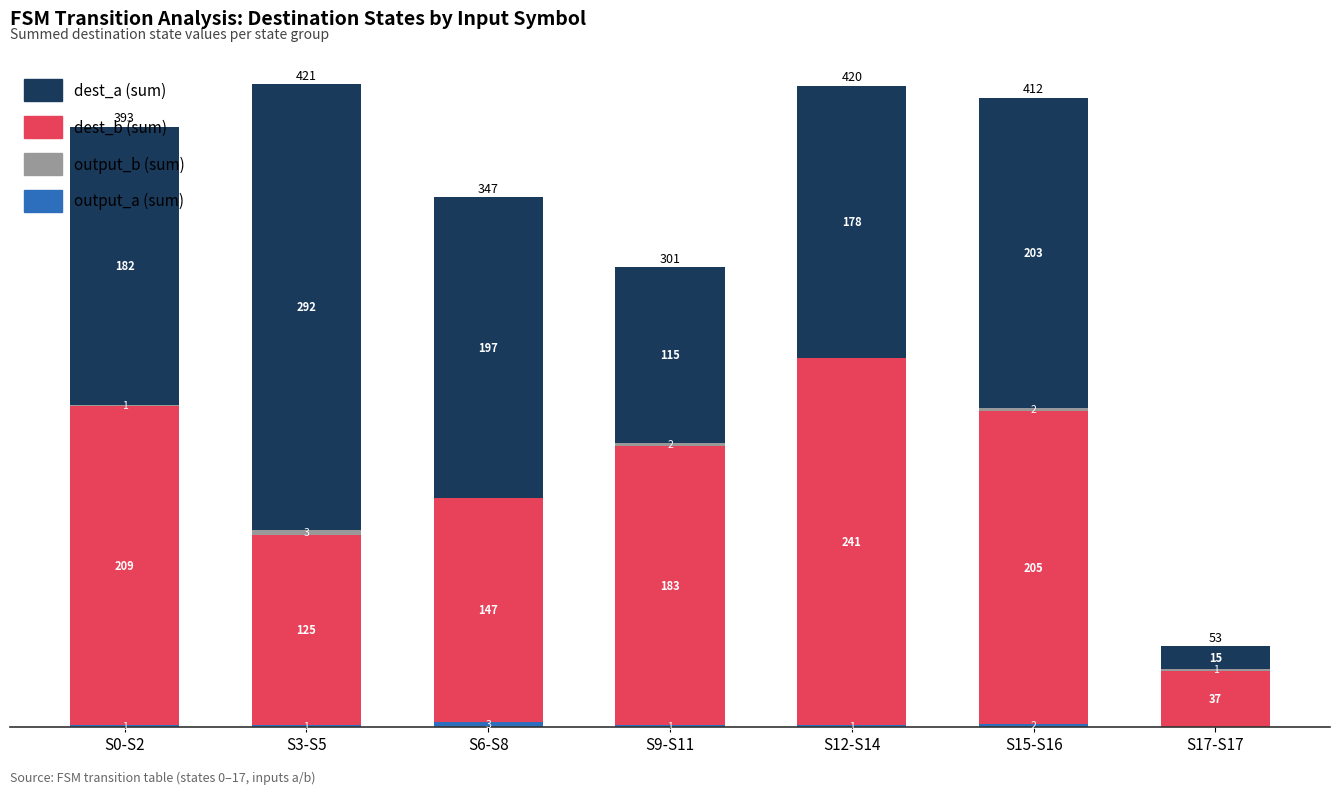

How many distinct data groups are displayed?

4